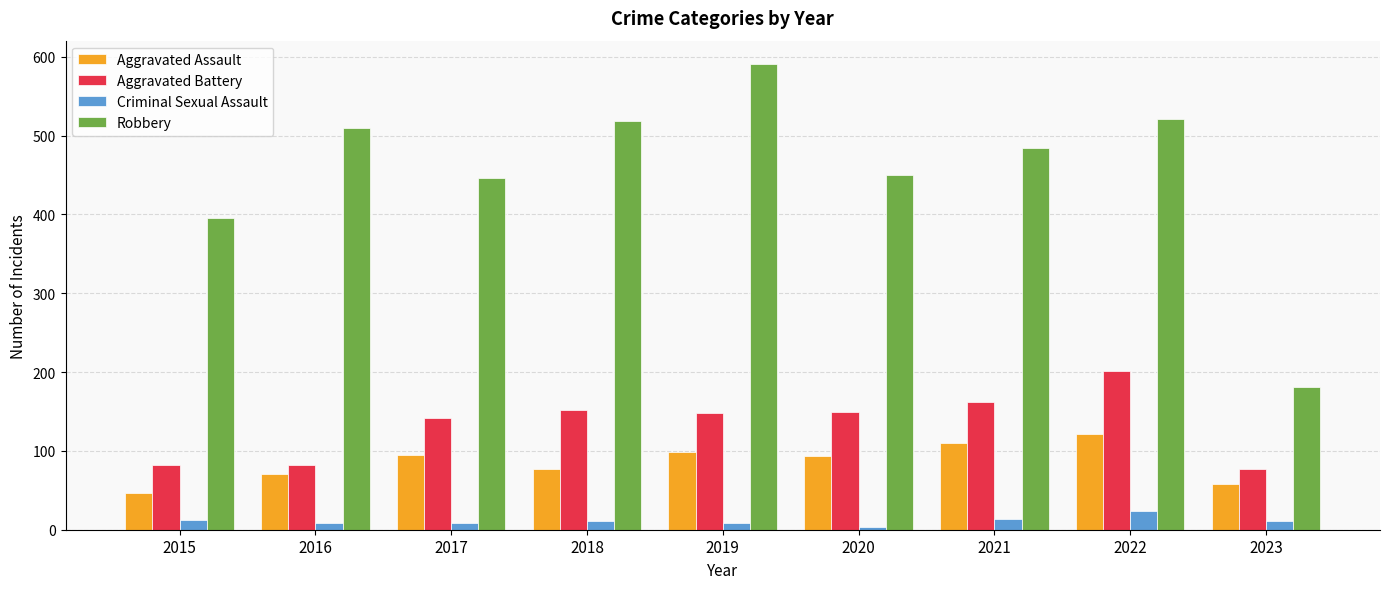

How many bars are there in each group?

4